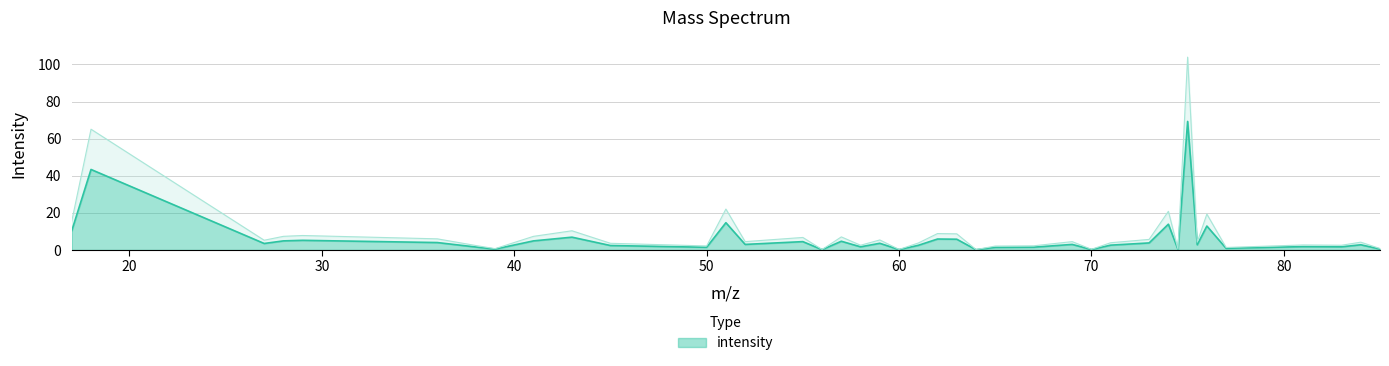

At which category does the data reach its first local peak?

18.0